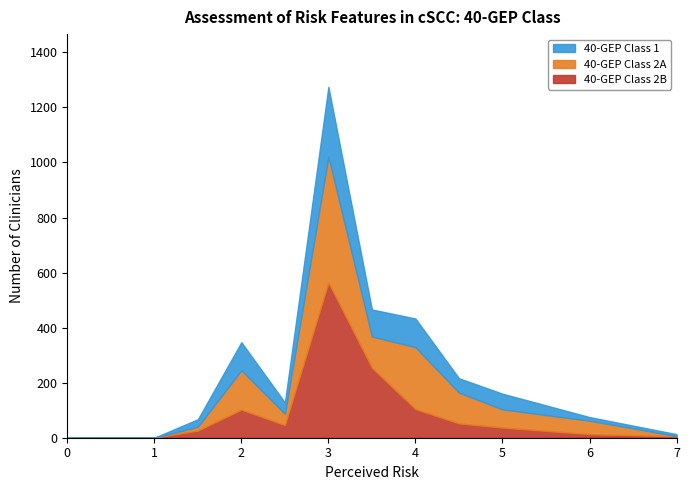

What is the sum of all 40-GEP Class 1 values?

755